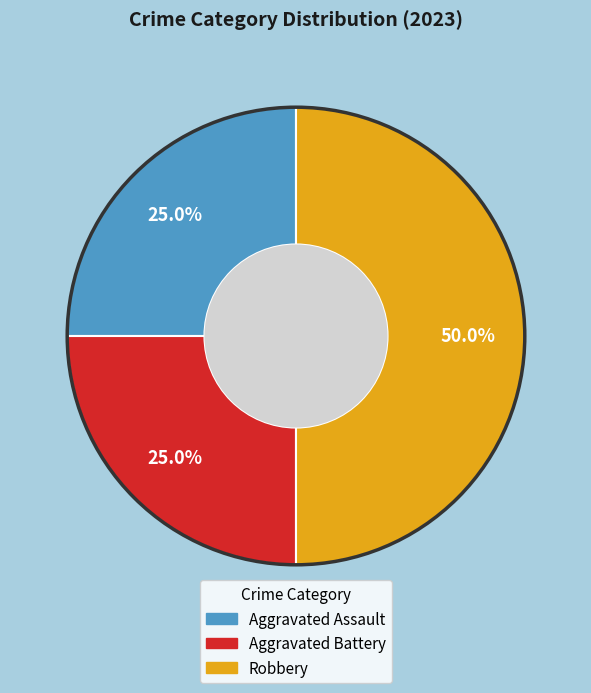

To the nearest percent, what percentage of the pie is Aggravated Battery?

25%